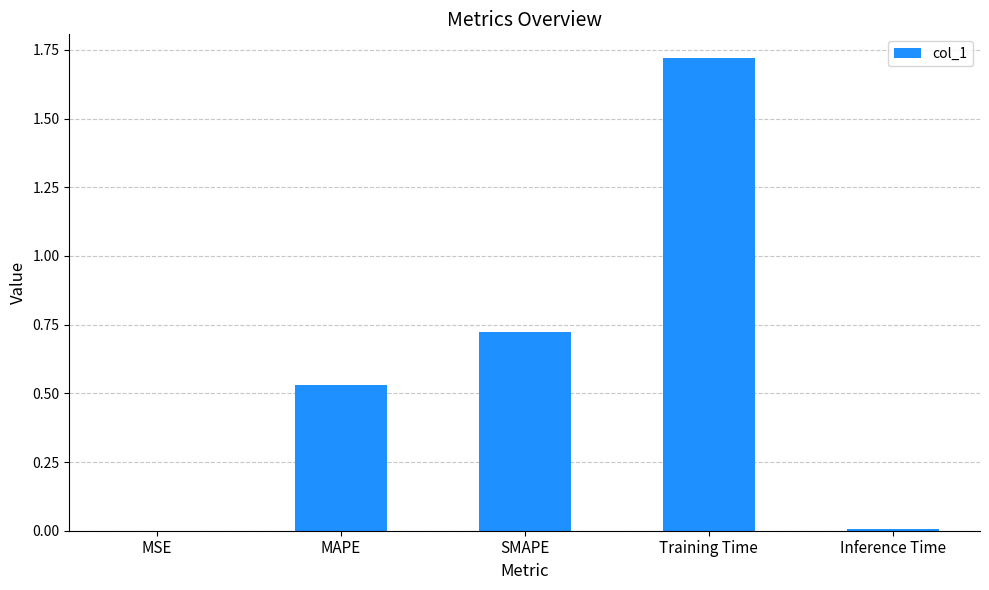

Between MAPE and MSE, which is larger?

MAPE